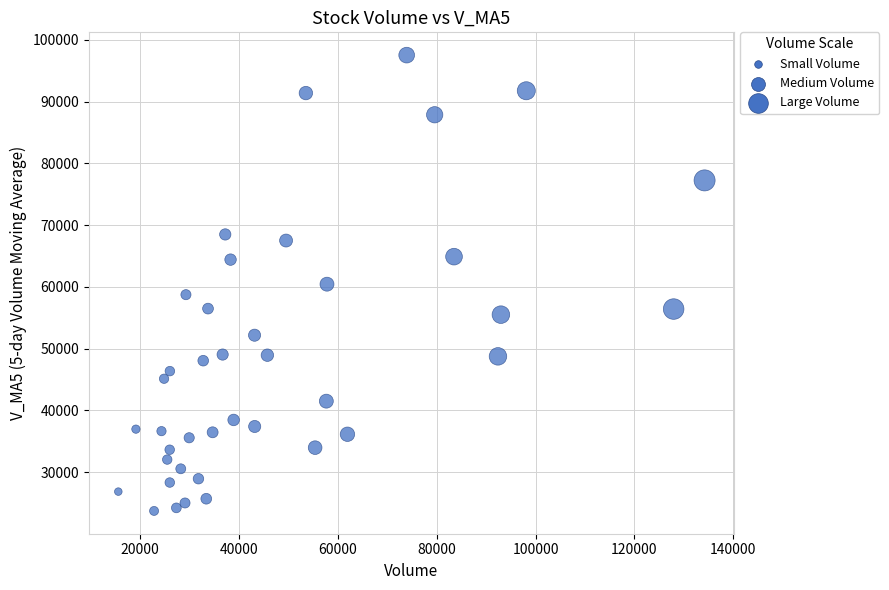

What is the range of X values (max minus min)?

118562.5